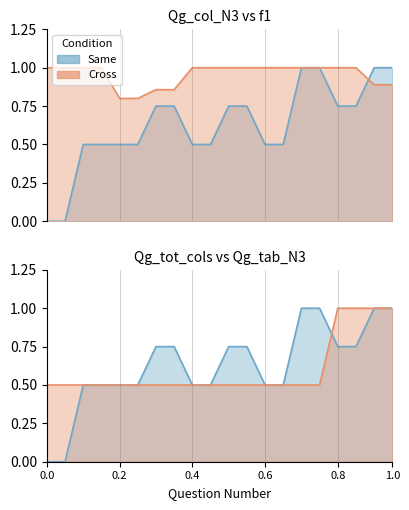

How many values in the Qg_col_N3 series exceed 0?

18